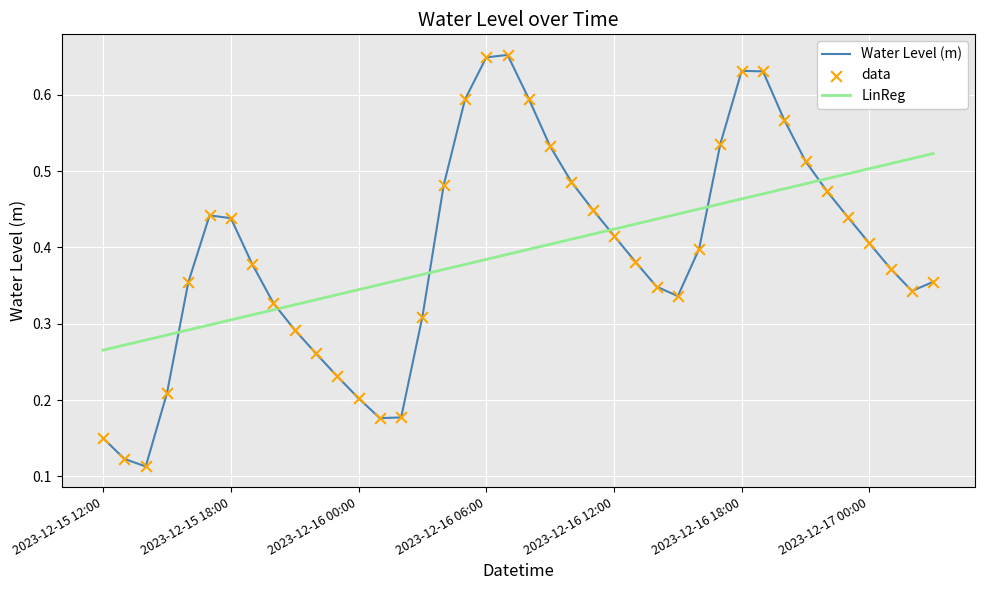

Which series has the largest range (max minus min)?

Water Level (m)